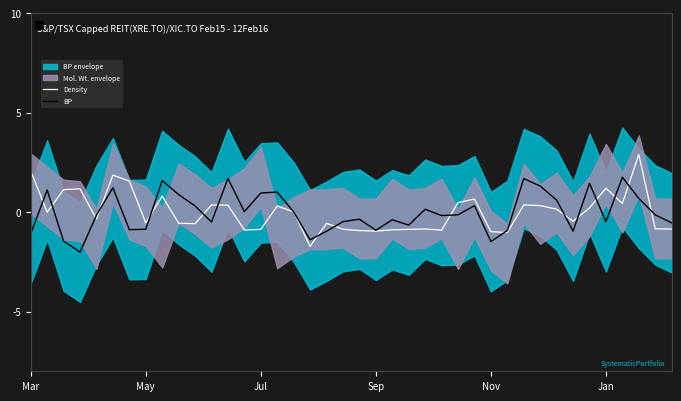

Is it true that BP equals -0.9 at Sep?

True